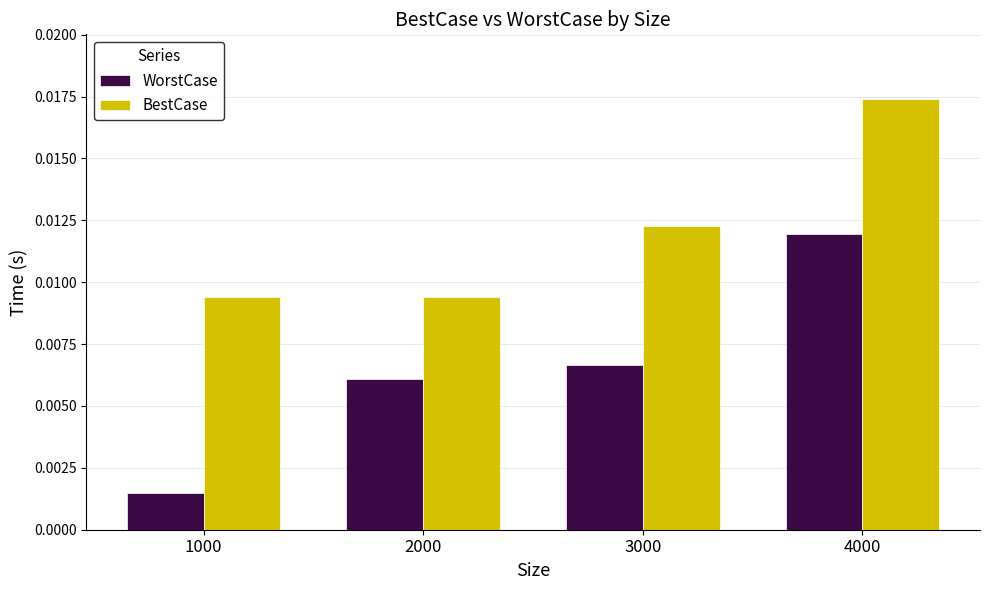

Rank the series by their maximum value, from lowest to highest.

WorstCase, BestCase